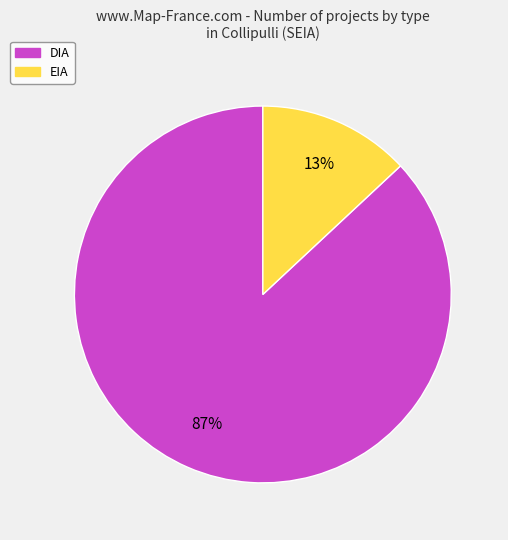

Which has a higher value, DIA or EIA?

DIA